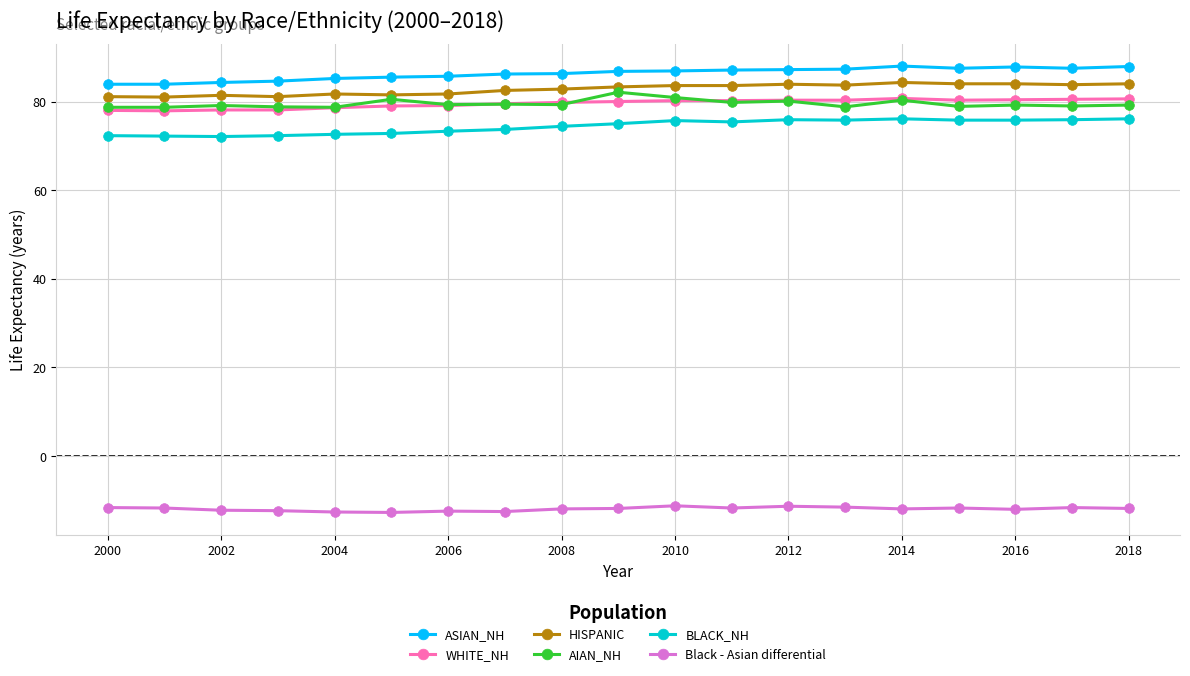

What is the highest value of the Black - Asian differential series?

-11.2